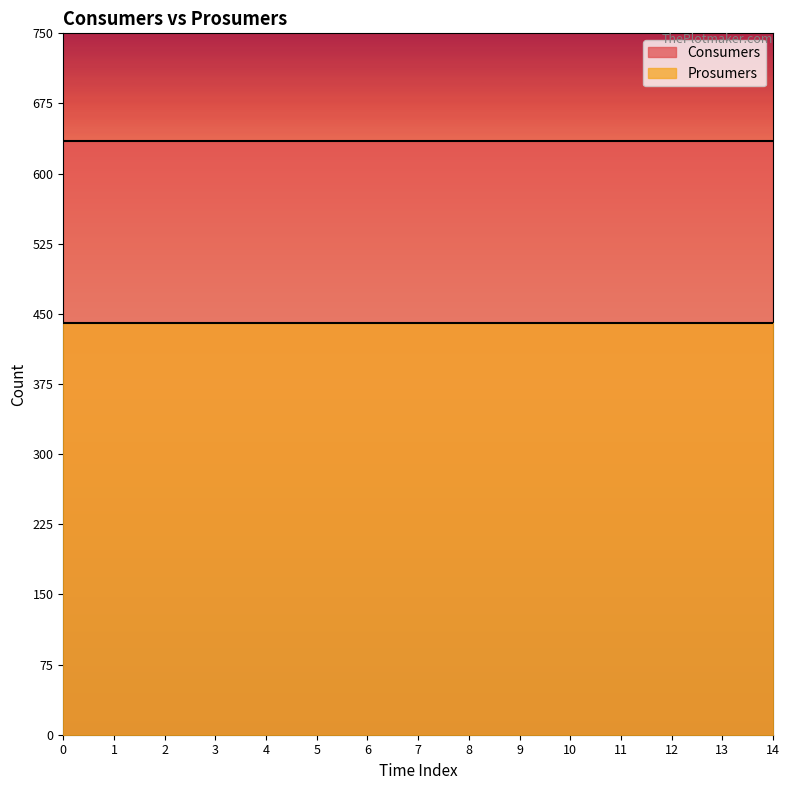

How many lines are shown in the chart?

2